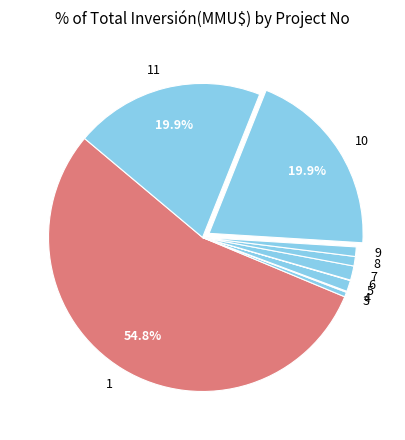

What portion of the pie excludes 11?

80.1%